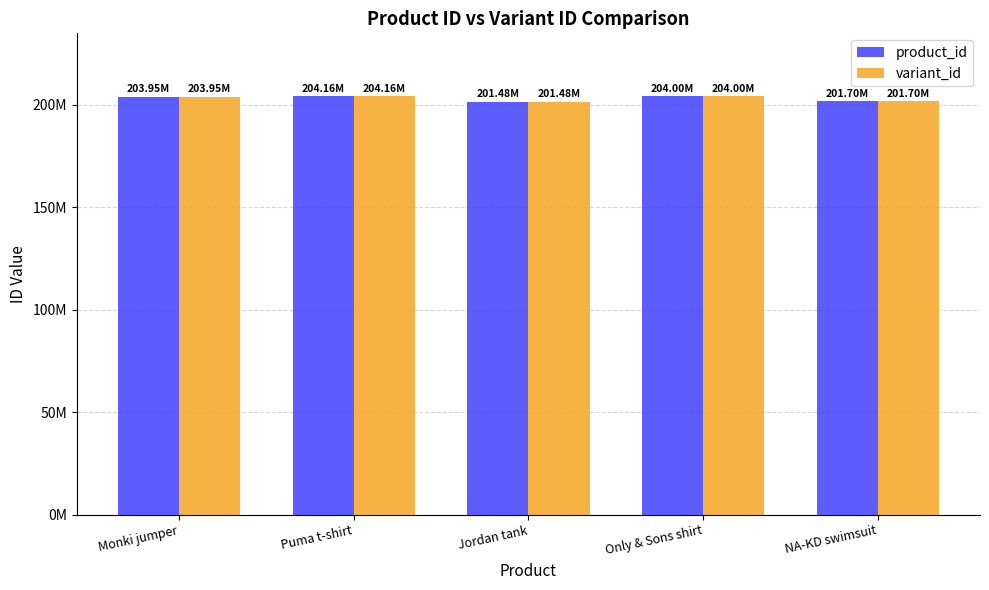

List the series in order of their peak value, lowest first.

product_id, variant_id